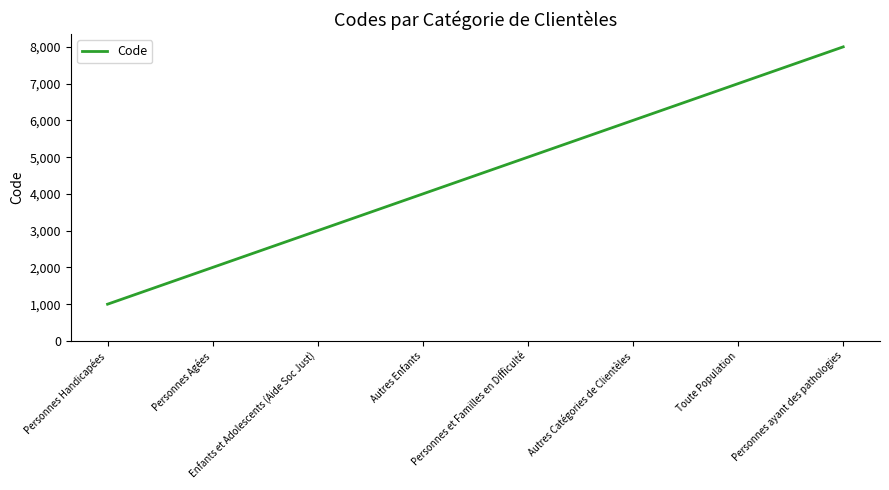

Reading right to left, what are all the values shown in this chart?

8000	7000	6000	5000	4000	3000	2000	1000